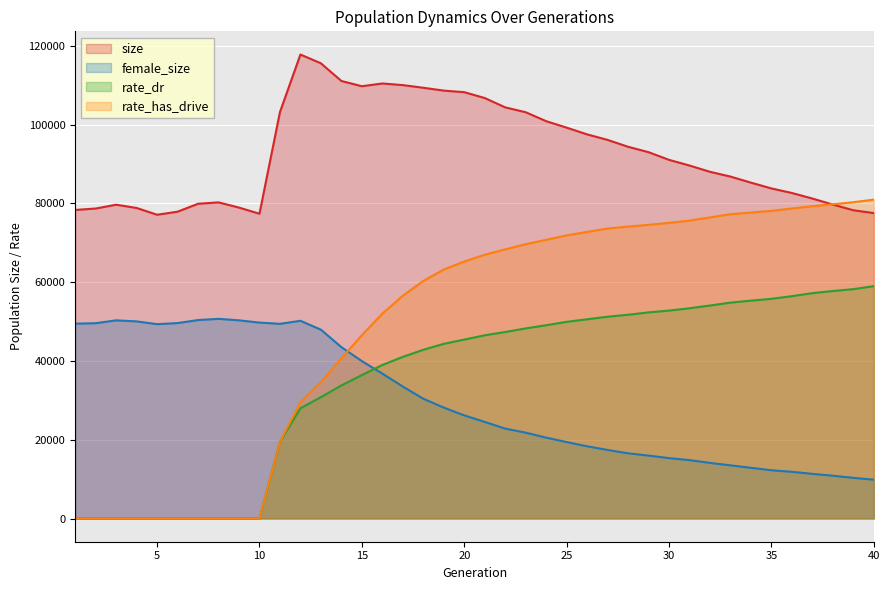

Reading left to right, extract all data points from this chart.

size: 78349.0	78710.0	79681.0	78853.0	77132.0	77903.0	79917.0	80270.0	78950.0	77388.0	103188.0	117807.0	115582.0	111094.0	109759.0	110457.0	110046.0	109374.0	108645.0	108254.0	106763.0	104395.0	103158.0	100885.0	99246.0	97534.0	96132.0	94387.0	93012.0	91064.0	89625.0	88033.0	86818.0	85282.0	83810.0	82651.0	81242.0	79713.0	78270.0	77553.0
female_size: 49476.0	49589.0	50320.0	50051.0	49353.0	49622.0	50389.0	50701.0	50321.0	49749.0	49433.0	50203.0	47950.0	43517.0	39969.0	36792.0	33509.0	30411.0	28159.0	26188.0	24530.0	22829.0	21803.0	20539.0	19409.0	18342.0	17407.0	16562.0	15982.0	15339.0	14826.0	14122.0	13501.0	12878.0	12258.0	11862.0	11344.0	10870.0	10324.0	9866.0
rate_dr: 0.0	0.0	0.0	0.0	0.0	0.0	0.0	0.0	0.0	0.0	19480.7	27999.2	30813.1	33786.9	36424.8	38978.4	41040.3	42846.2	44355.5	45434.1	46521.5	47354.6	48271.4	49076.1	49939.2	50591.2	51240.1	51737.4	52339.9	52799.5	53383.5	54083.0	54813.3	55316.8	55783.5	56455.7	57221.2	57766.9	58241.1	58989.2
rate_has_drive: 0.0	0.0	0.0	0.0	0.0	0.0	0.0	0.0	0.0	0.0	19480.7	29533.4	34618.3	40668.8	46553.9	52019.9	56567.5	60315.7	63220.1	65255.9	66978.0	68345.0	69638.9	70773.7	71890.0	72769.9	73631.1	74129.4	74569.2	75068.9	75650.1	76455.5	77272.2	77691.4	78118.4	78716.9	79293.3	79793.8	80300.6	80982.7